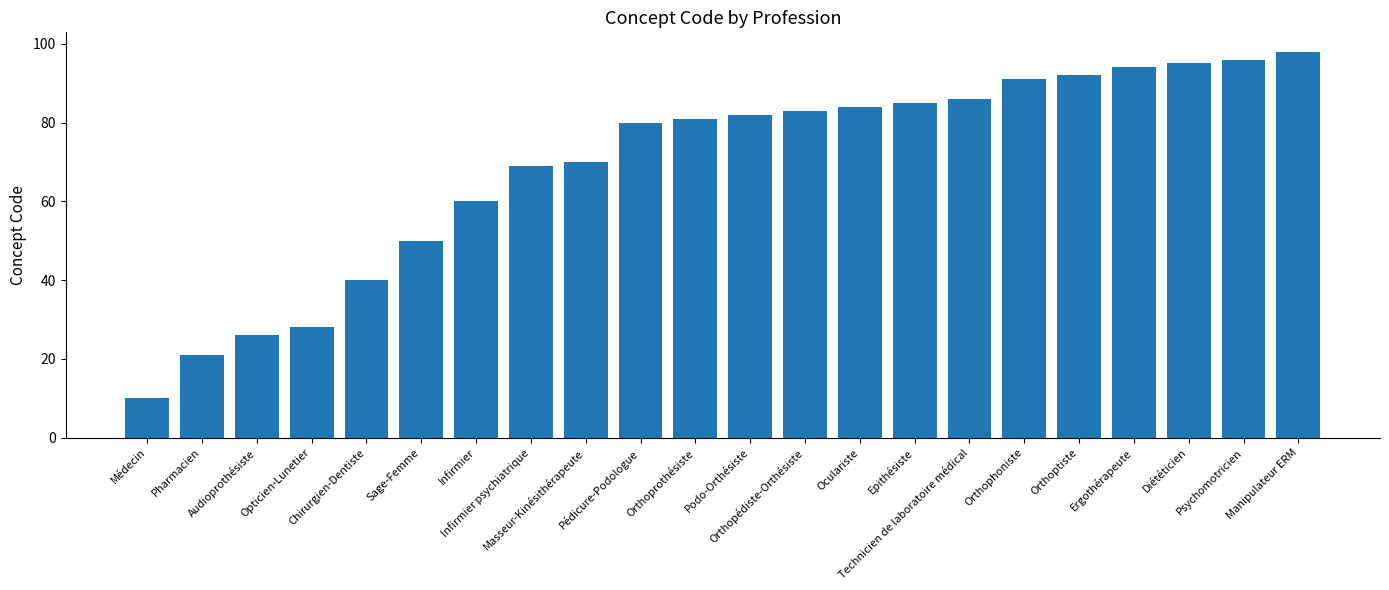

Is it true that the value at Orthophoniste is 138?

False